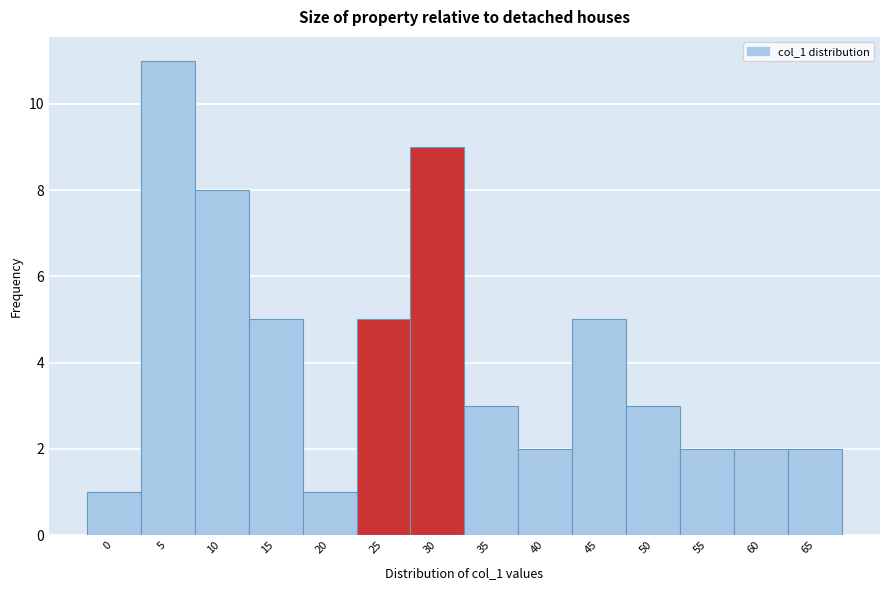

Reading right to left, extract all data points from this chart.

2	2	2	3	5	2	3	9	5	1	5	8	11	1